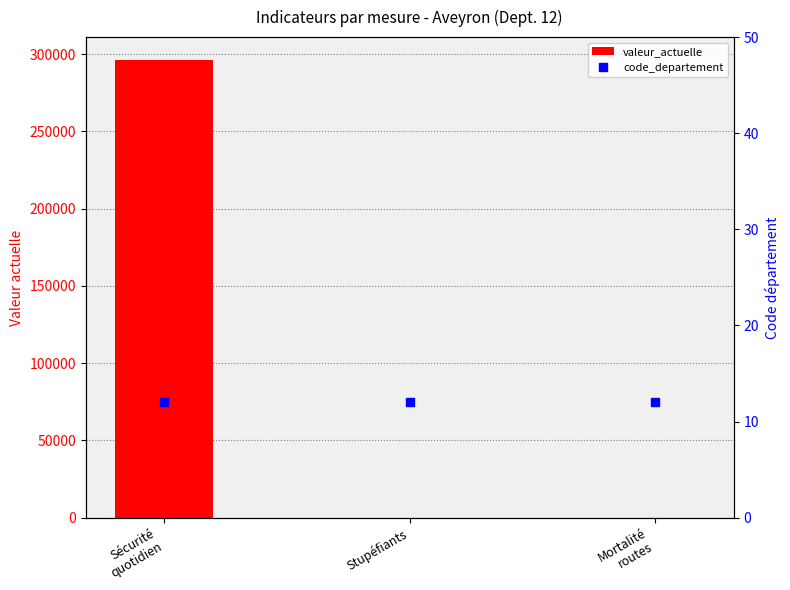

What position from the right is Stupéfiants?

2